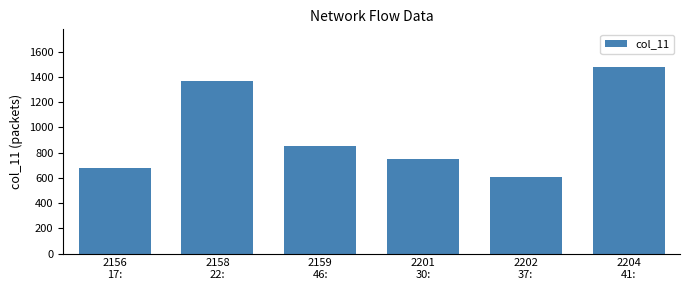

Reading left to right, list all the values displayed in this chart.

681	1369	856	751	611	1482